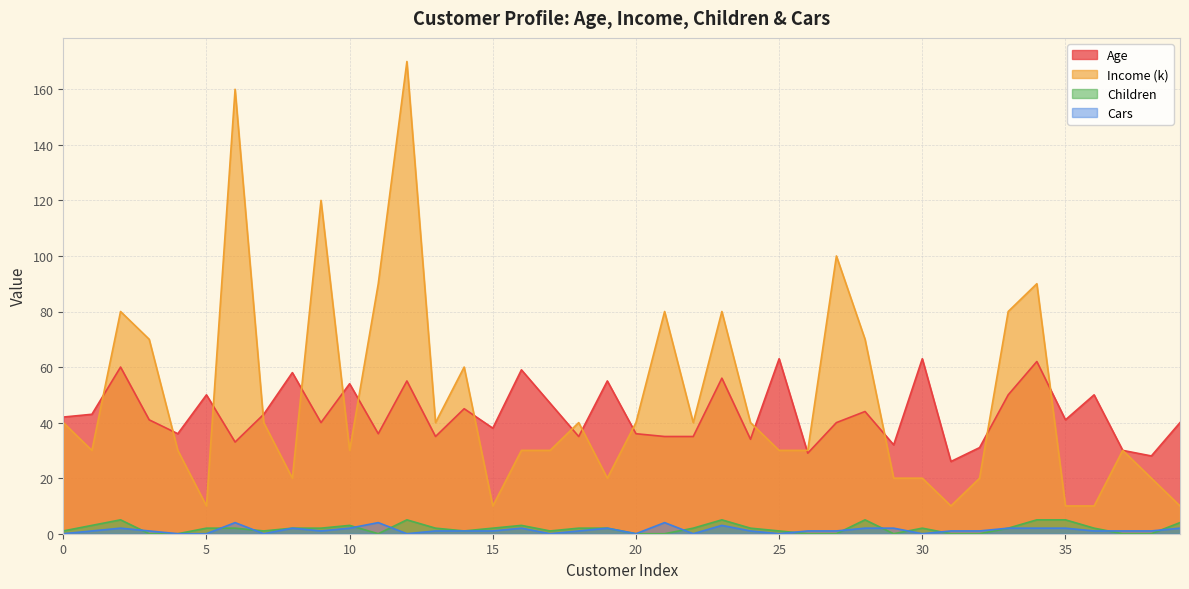

At how many categories does at least one series exceed 15?

40